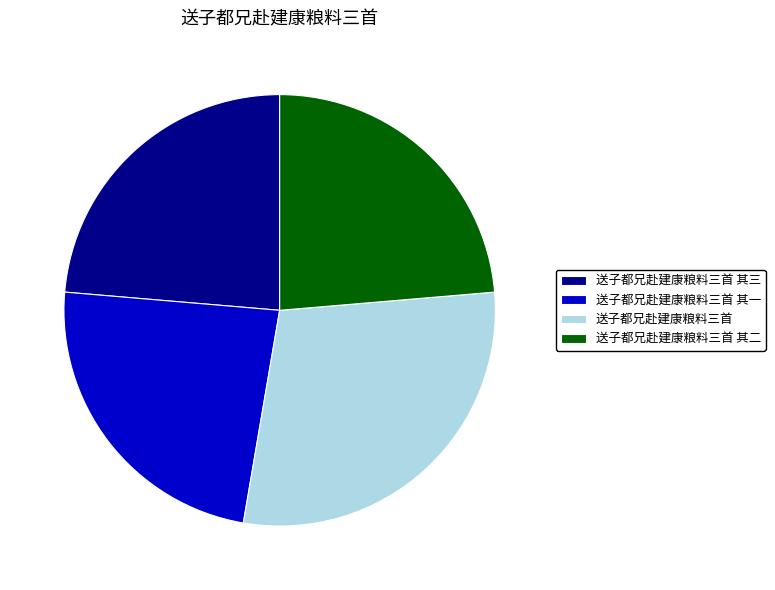

Is there any slice that represents more than half of the pie?

No